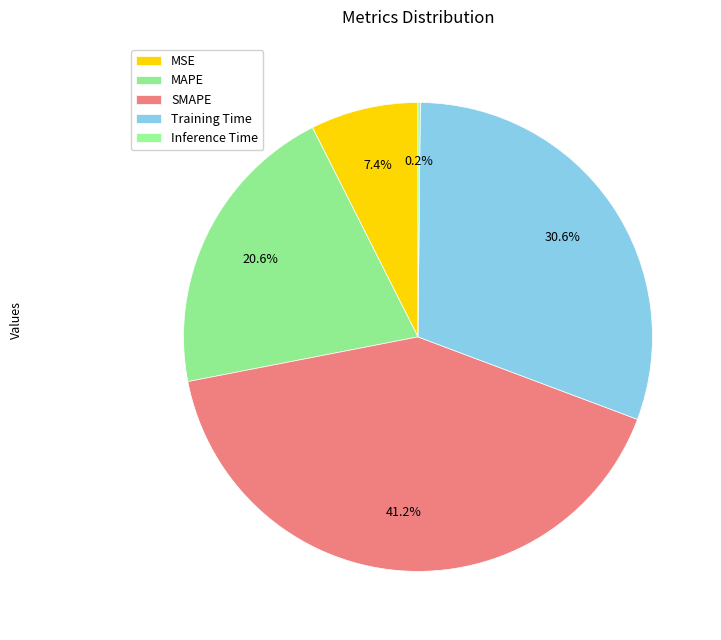

What is the smallest slice in the pie chart?

Inference Time